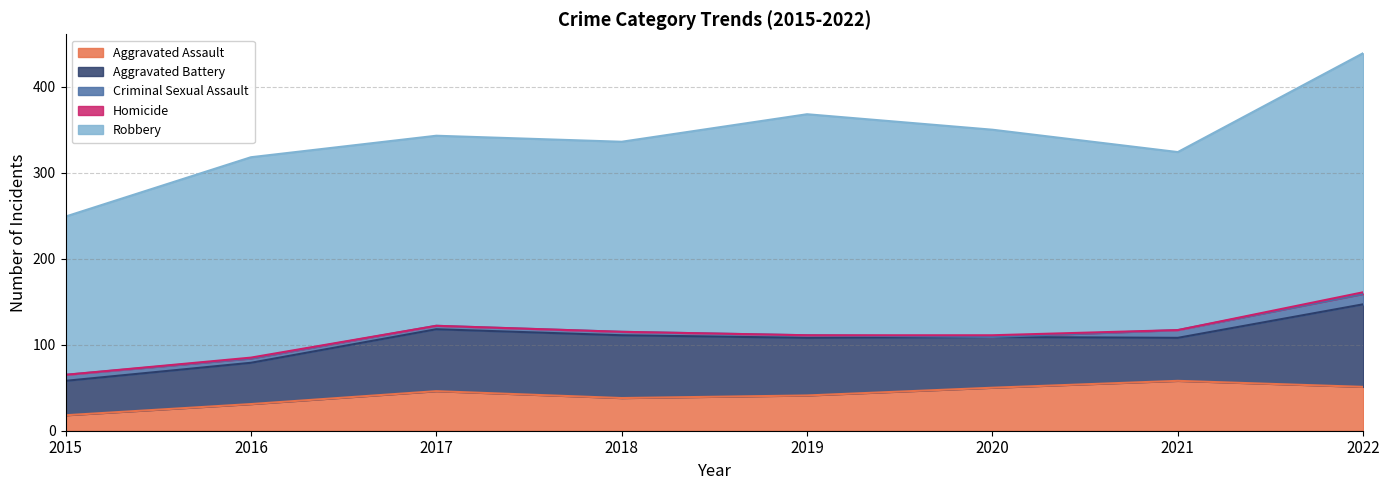

True or false: Aggravated Assault and Homicide cross at least once.

False